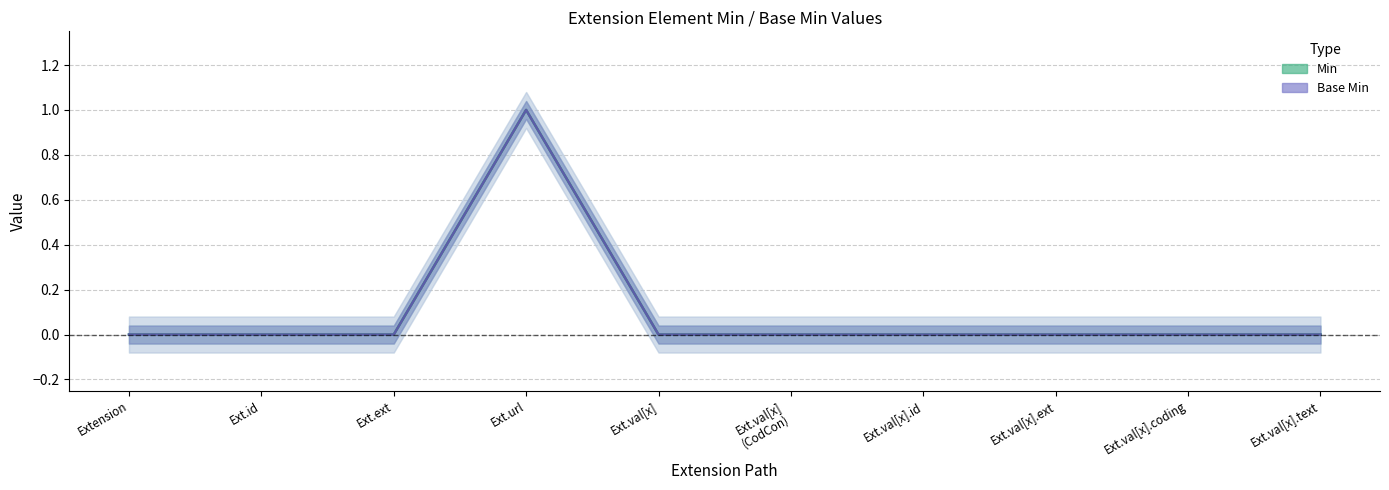

How many values in the Min series exceed 0?

1